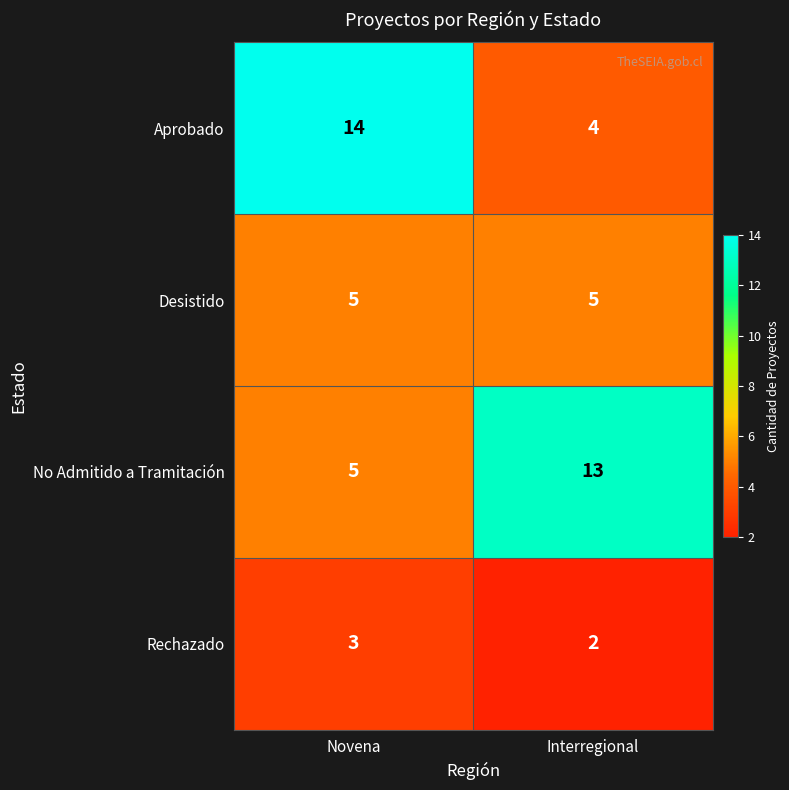

At which category is the sum across all series the highest?

Novena